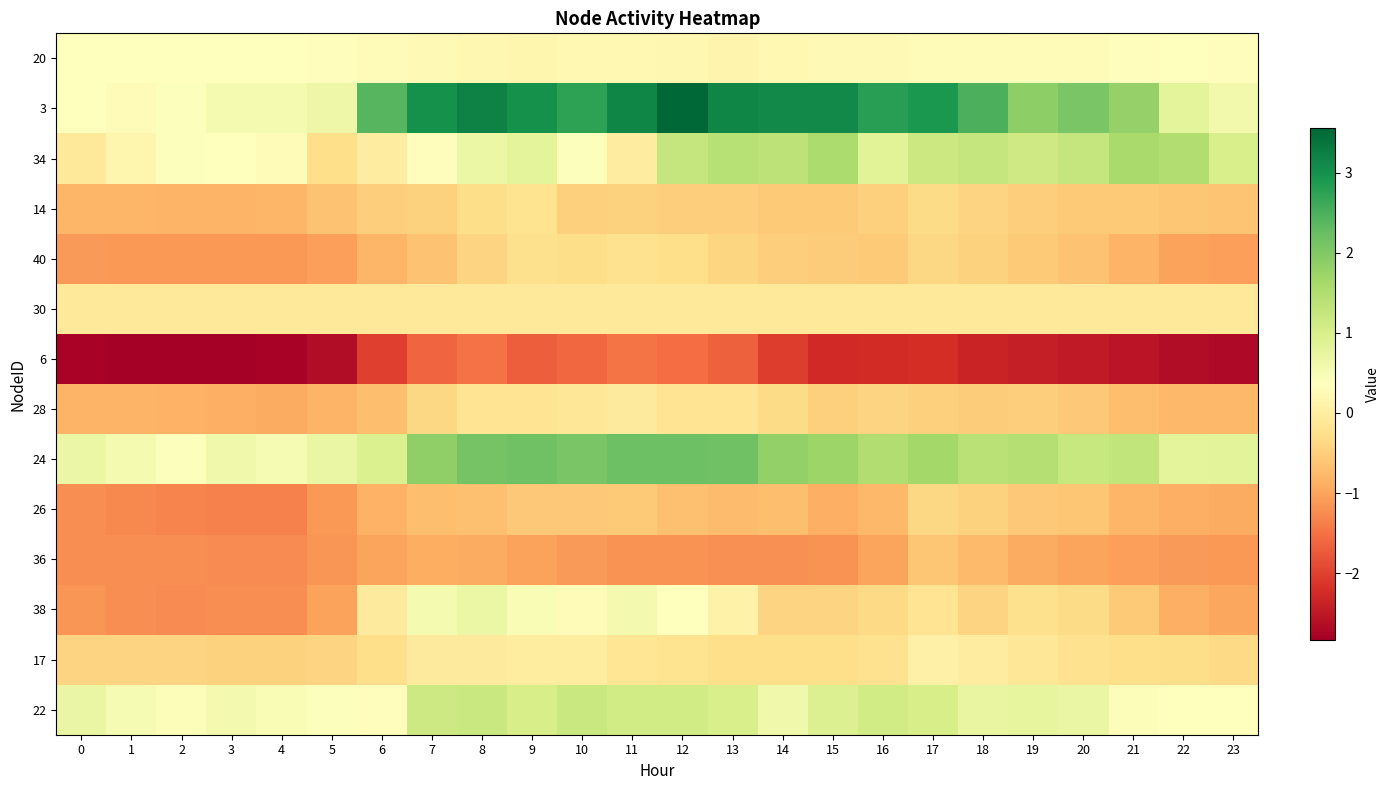

What is the greatest value displayed?

3.6